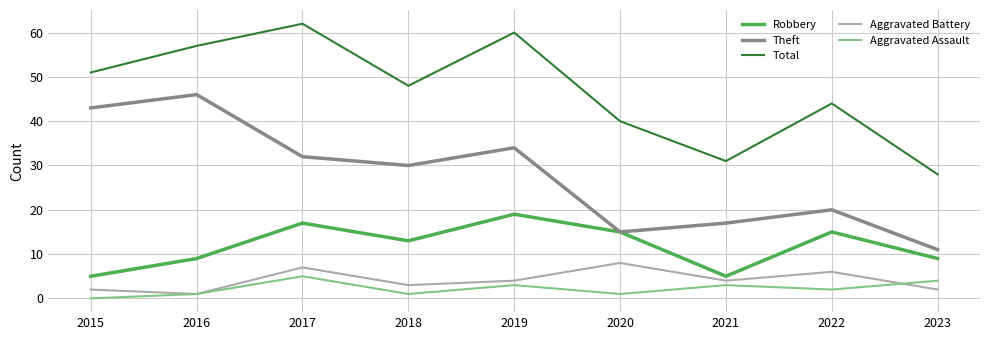

At which category is the sum across all series the highest?

2017